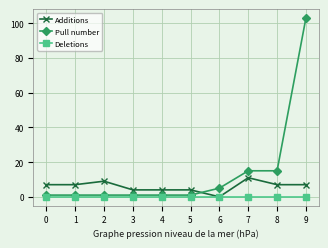

True or false: Additions has more than 0 interior local peaks.

True